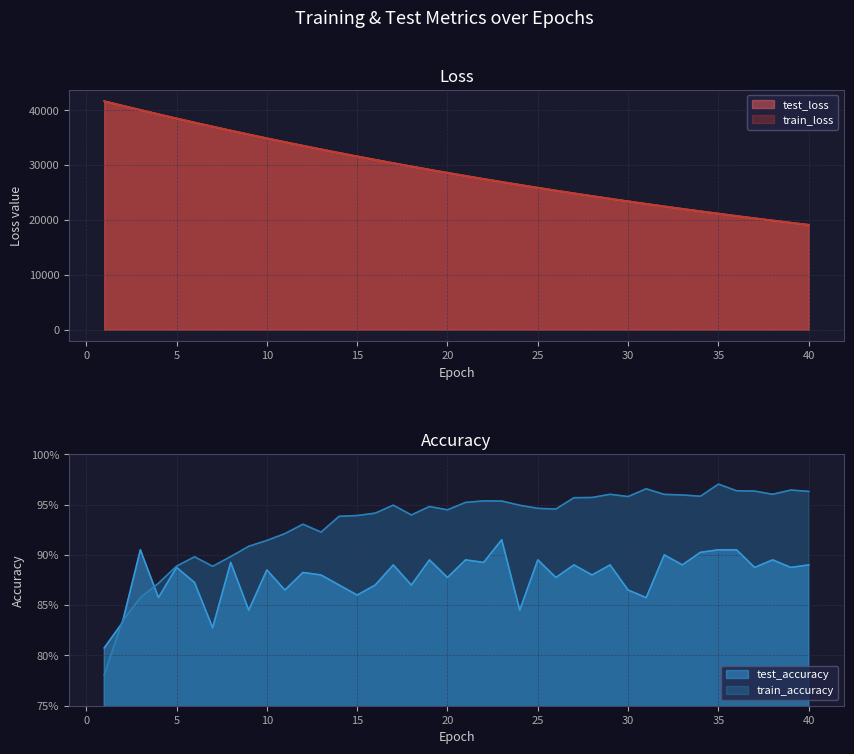

What is the minimum value for test_loss?

19131.6